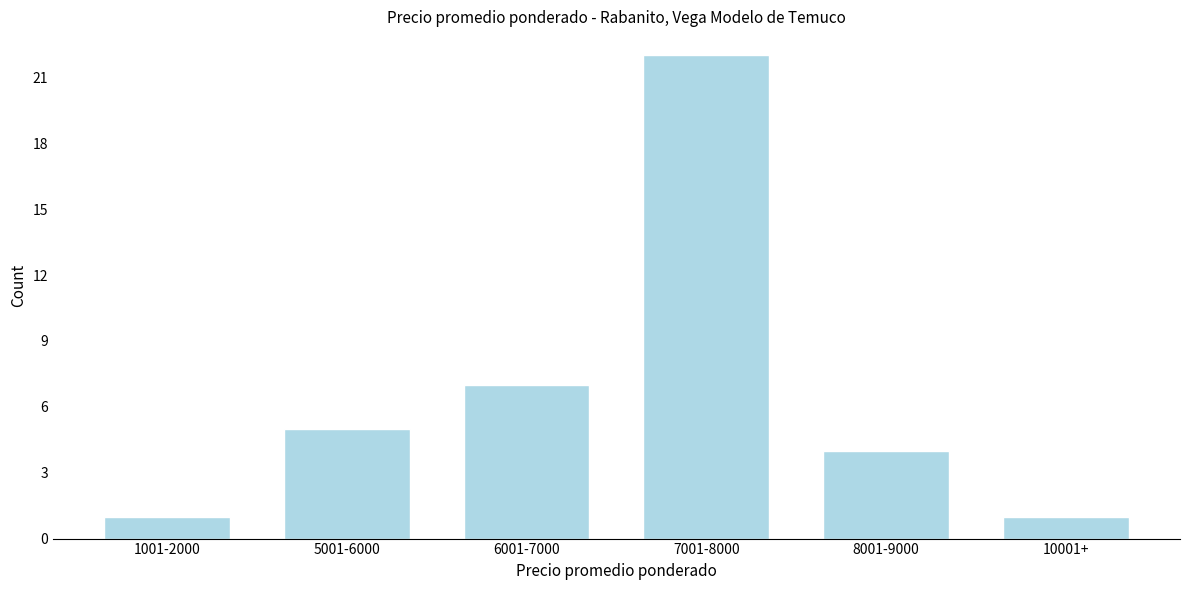

Reading left to right, transcribe all the data shown in this chart.

1	5	7	22	4	1